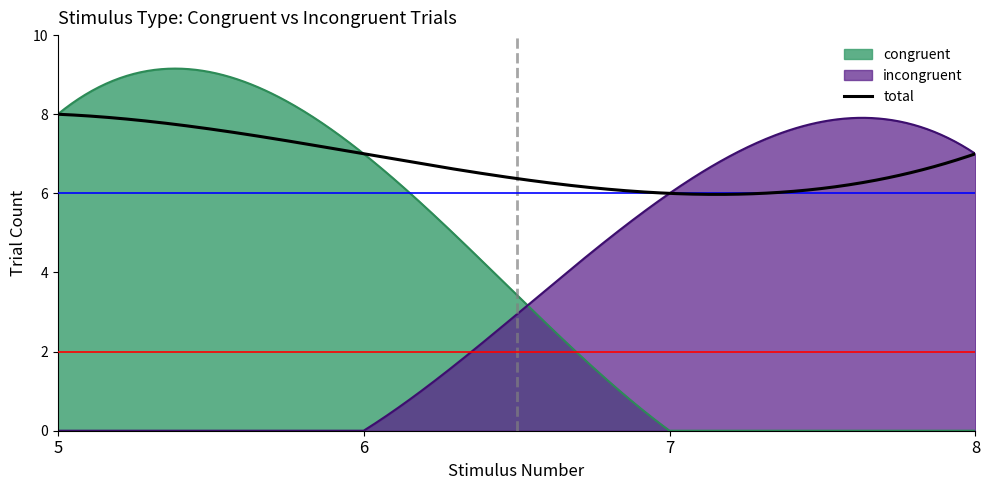

Count the stimNum values in the range 6 to 8.

24